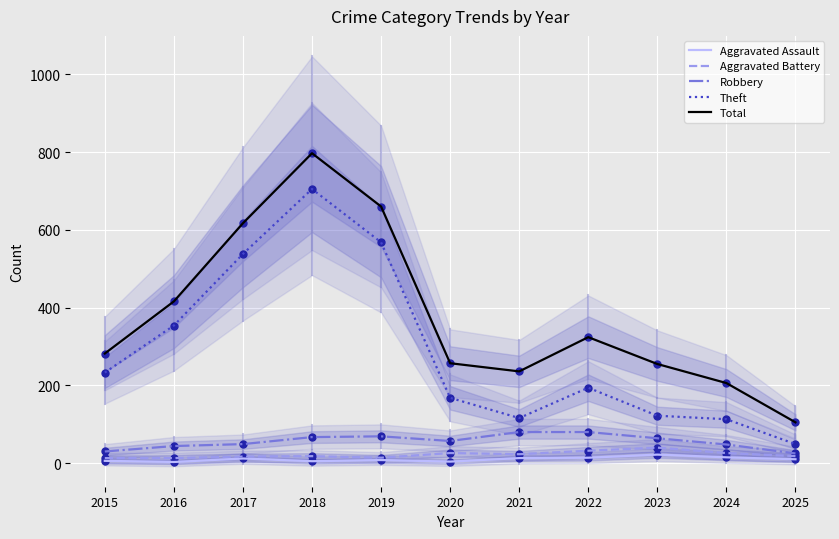

What are all the series names shown in the legend?

Aggravated Assault, Aggravated Battery, Robbery, Theft, Total